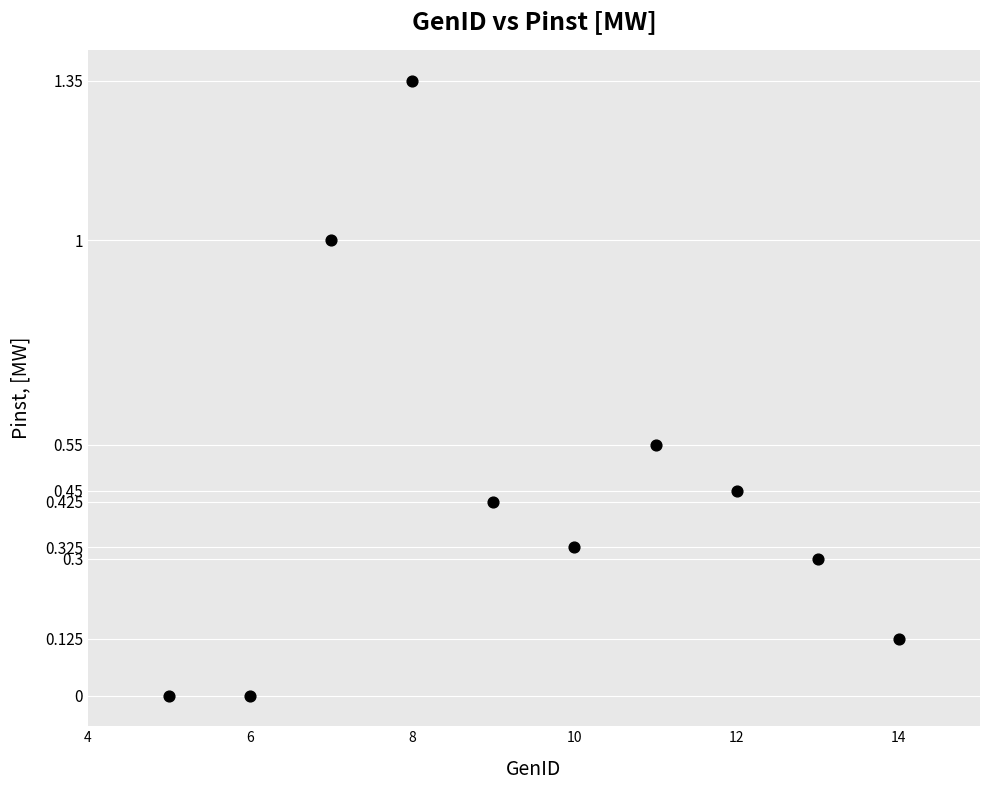

What is the average X value?

9.5